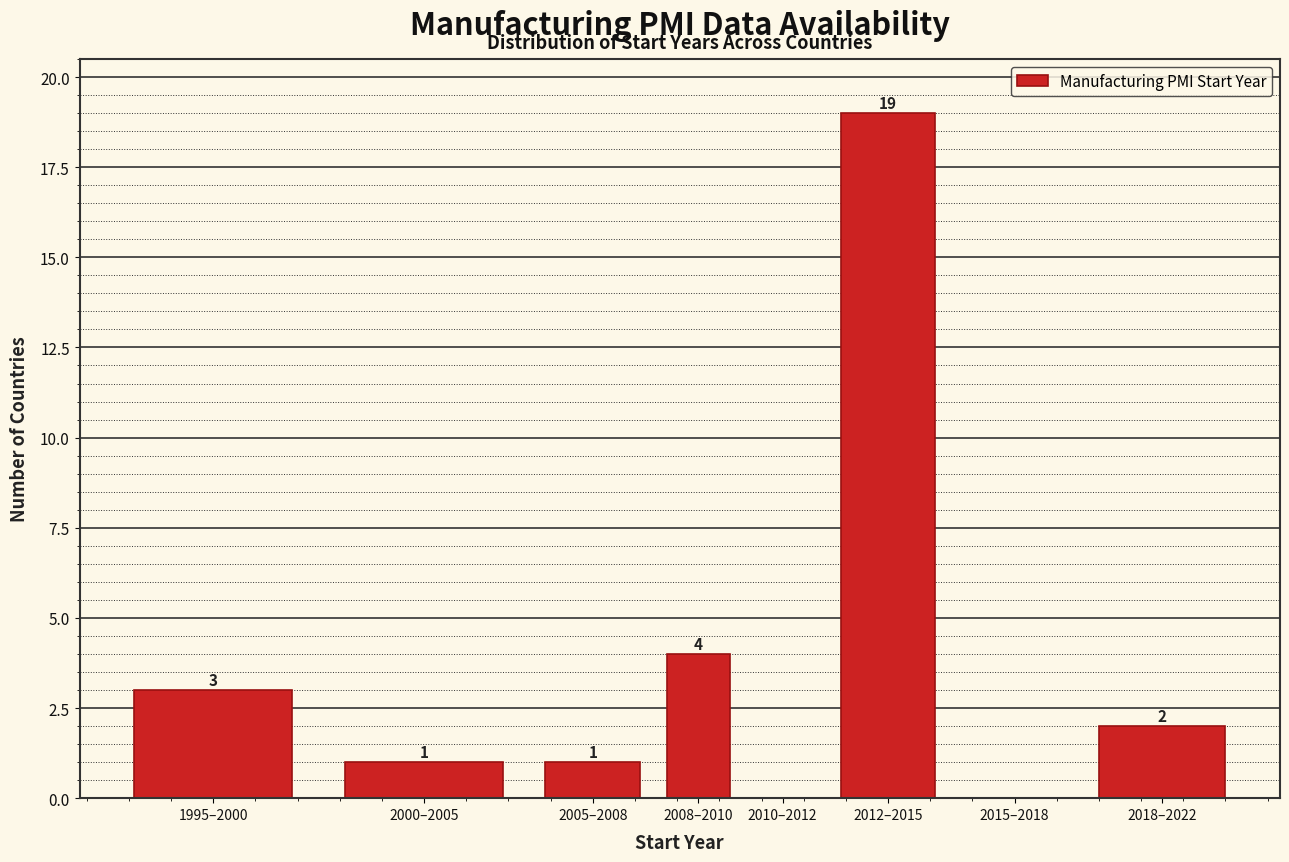

Reading left to right, extract all data points from this chart.

1995–2000=3	2000–2005=1	2005–2008=1	2008–2010=4	2010–2012=0	2012–2015=19	2015–2018=0	2018–2022=2